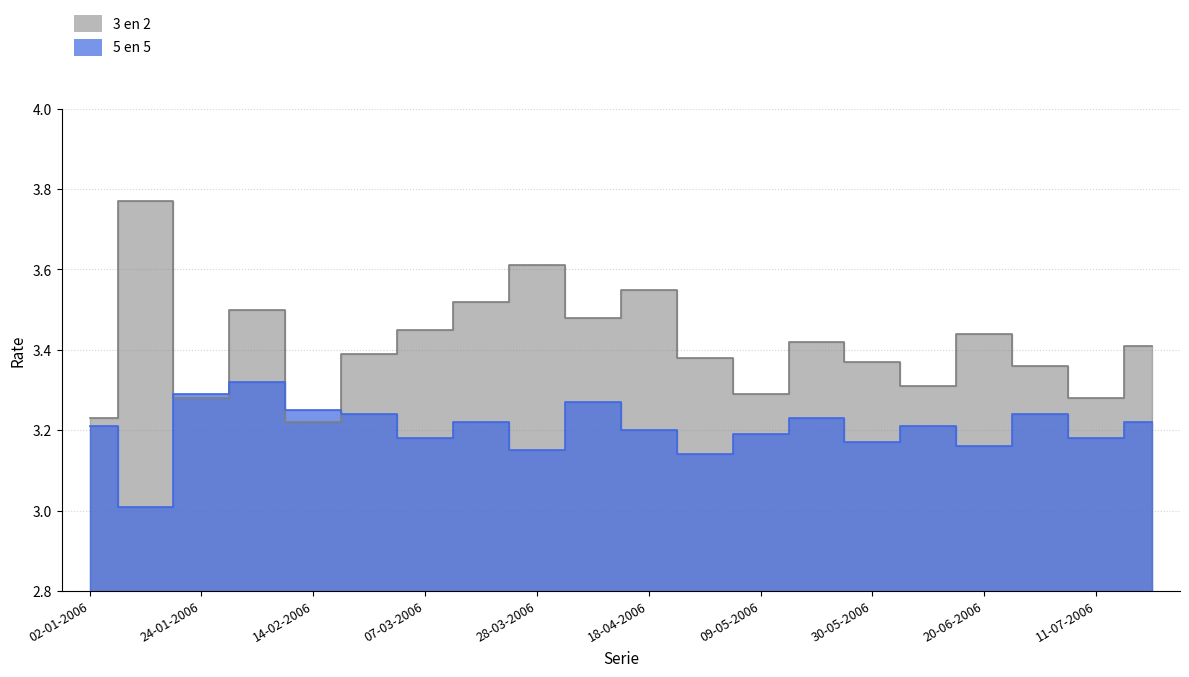

True or false: 3 en 2 has more than 0 interior local peaks.

True